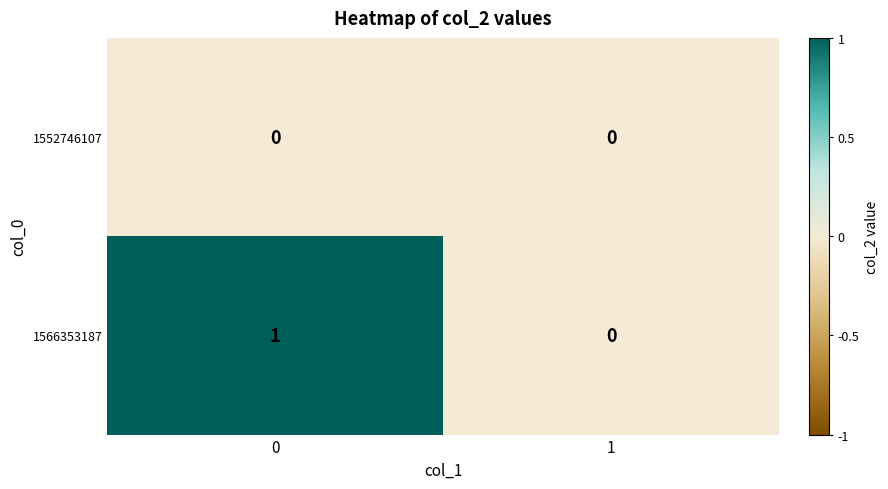

Which series has the largest total across all categories?

1566353187